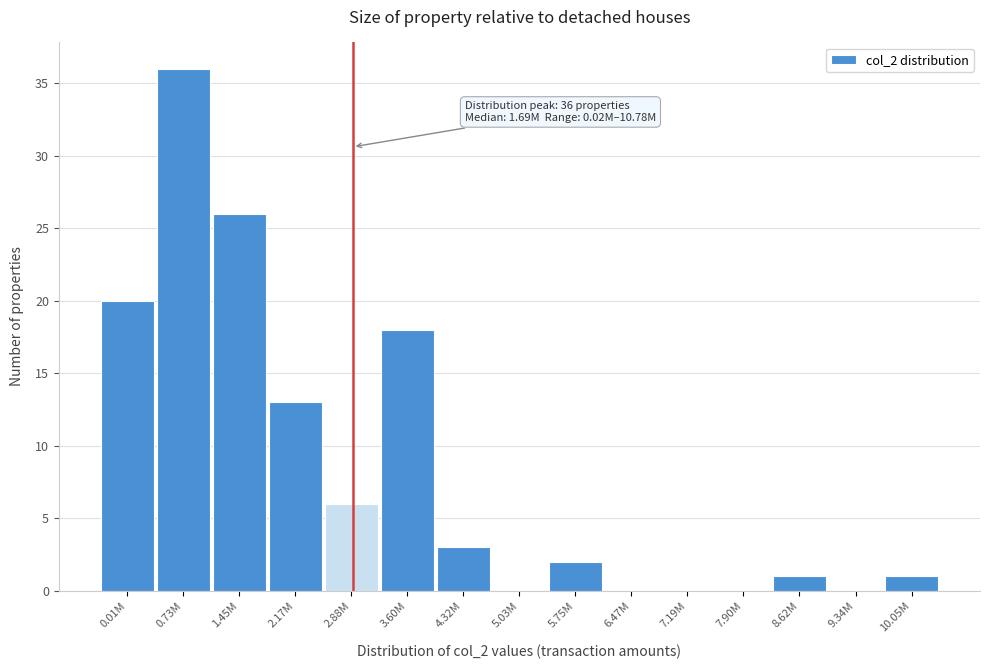

Reading right to left, extract all data points from this chart.

10.05M=1	9.34M=0	8.62M=1	7.90M=0	7.19M=0	6.47M=0	5.75M=2	5.03M=0	4.32M=3	3.60M=18	2.88M=6	2.17M=13	1.45M=26	0.73M=36	0.01M=20